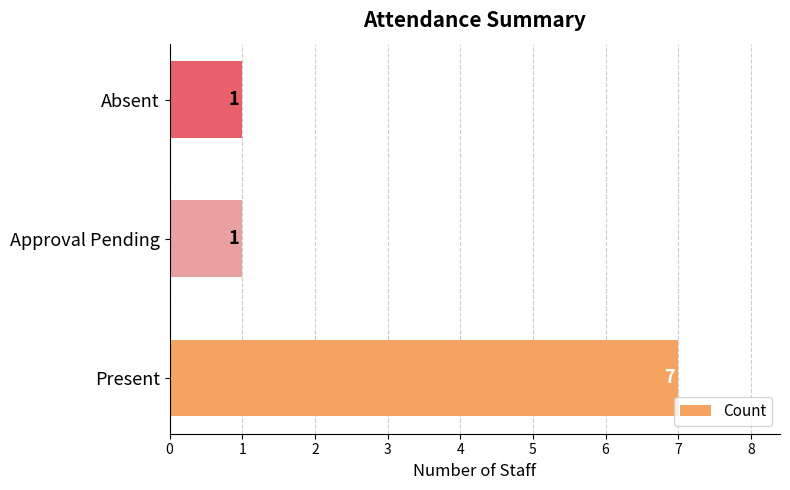

The chart shows a value of 0 at Absent. True or false?

False